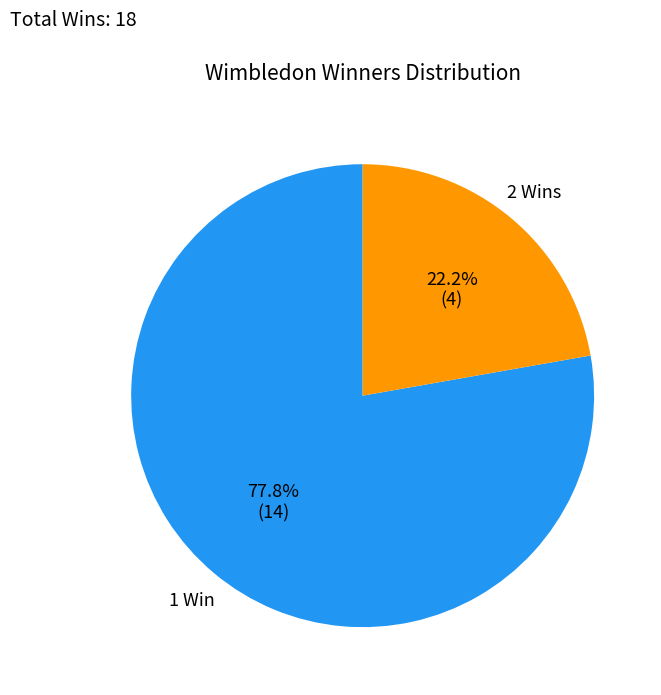

Is there any slice that represents more than half of the pie?

Yes